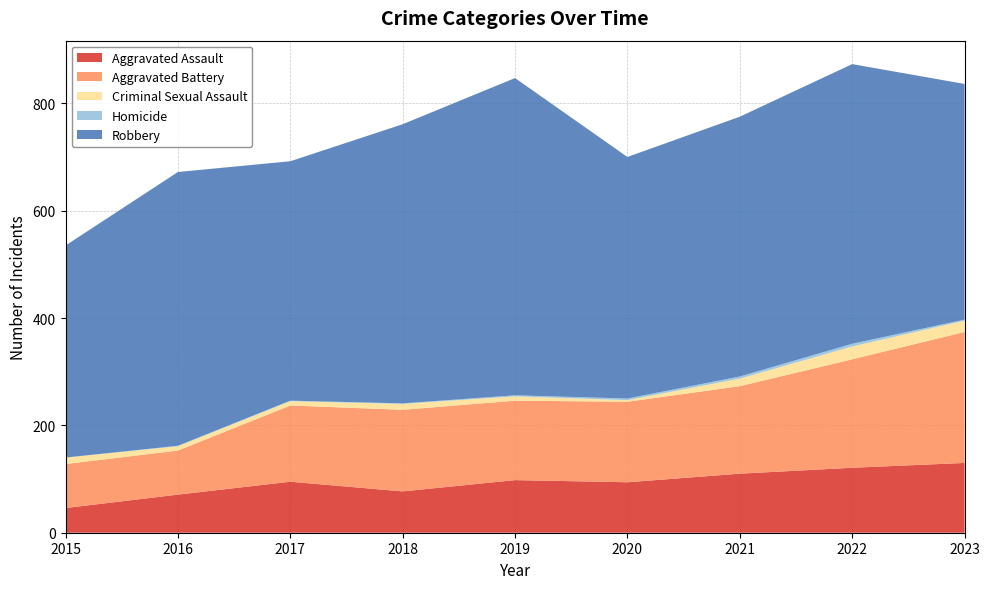

Reading left to right, extract all data points from this chart.

Aggravated Assault: 2015=46	2016=71	2017=95	2018=77	2019=98	2020=94	2021=110	2022=121	2023=130
Aggravated Battery: 2015=82	2016=82	2017=142	2018=152	2019=148	2020=150	2021=163	2022=202	2023=244
Criminal Sexual Assault: 2015=12	2016=8	2017=8	2018=11	2019=8	2020=3	2021=14	2022=24	2023=21
Homicide: 2015=0	2016=1	2017=1	2018=1	2019=2	2020=3	2021=4	2022=5	2023=2
Robbery: 2015=395	2016=510	2017=446	2018=520	2019=591	2020=450	2021=484	2022=521	2023=439